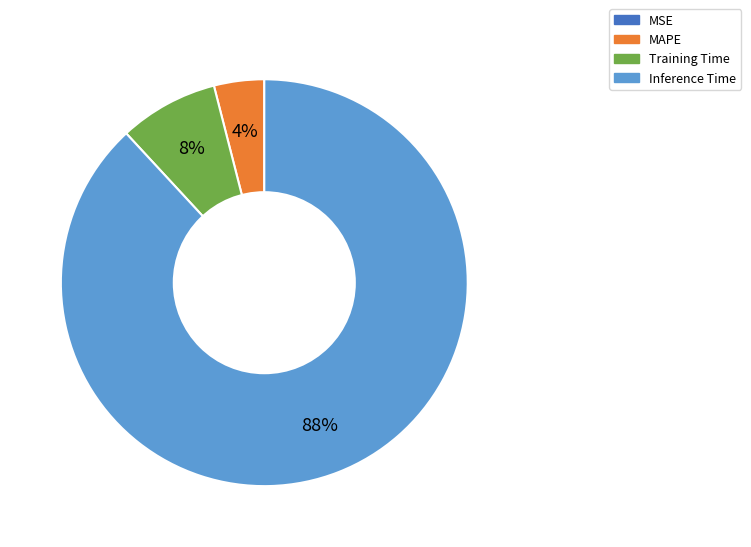

Combined, do Inference Time and Training Time account for over 50%?

Yes